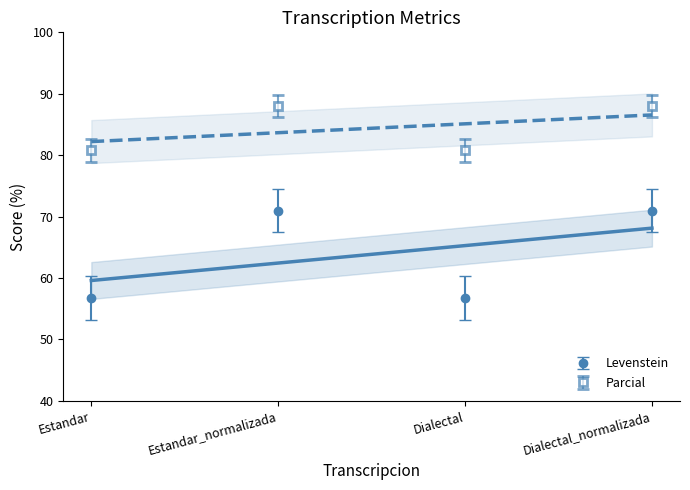

At how many categories does at least one series exceed 54?

4